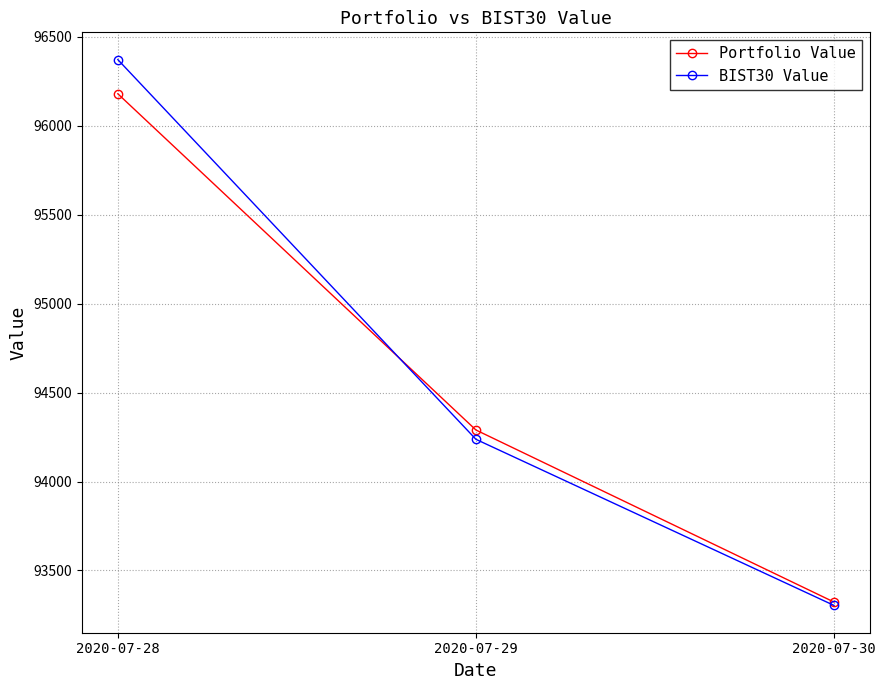

How many data points in BIST30 Value are above 94237?

2